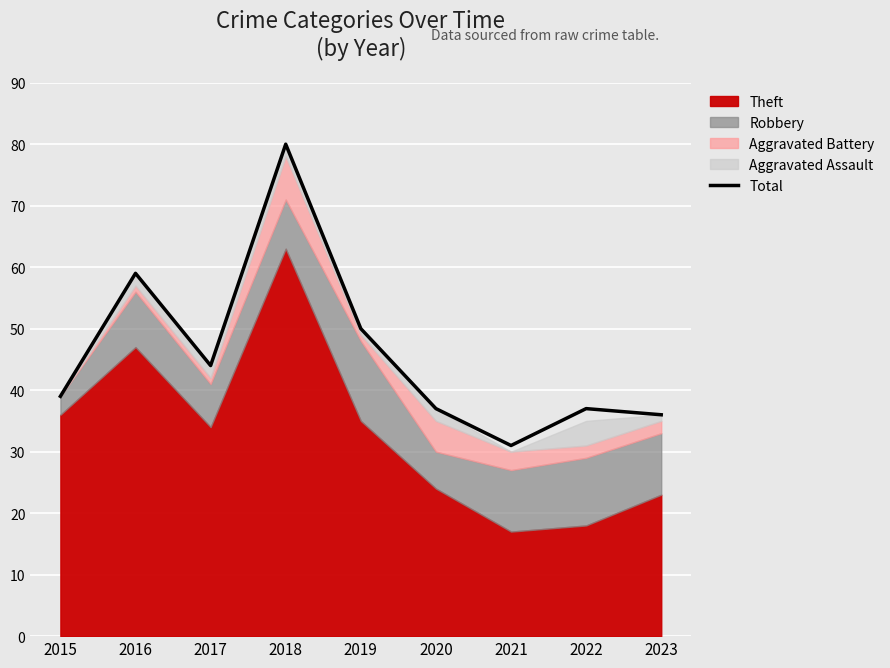

The value at 2023 is 54. True or false?

False